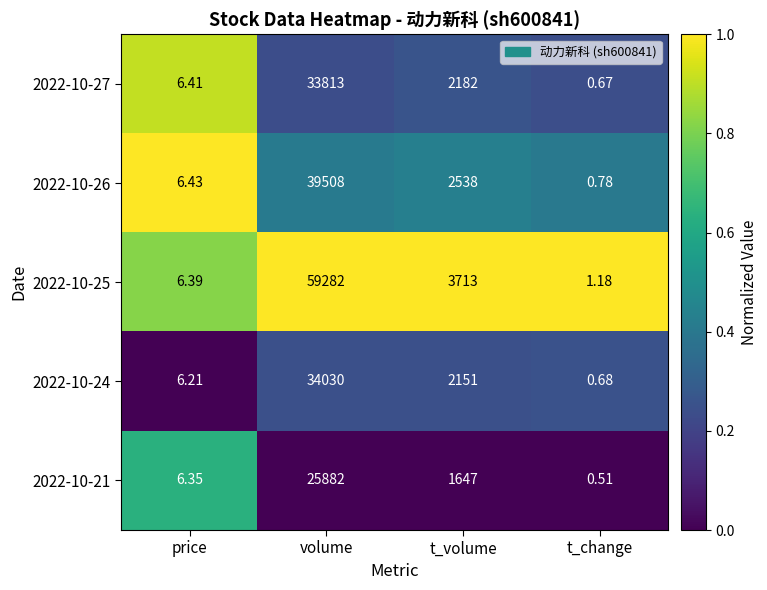

What is the maximum value shown in the chart?

59282.0